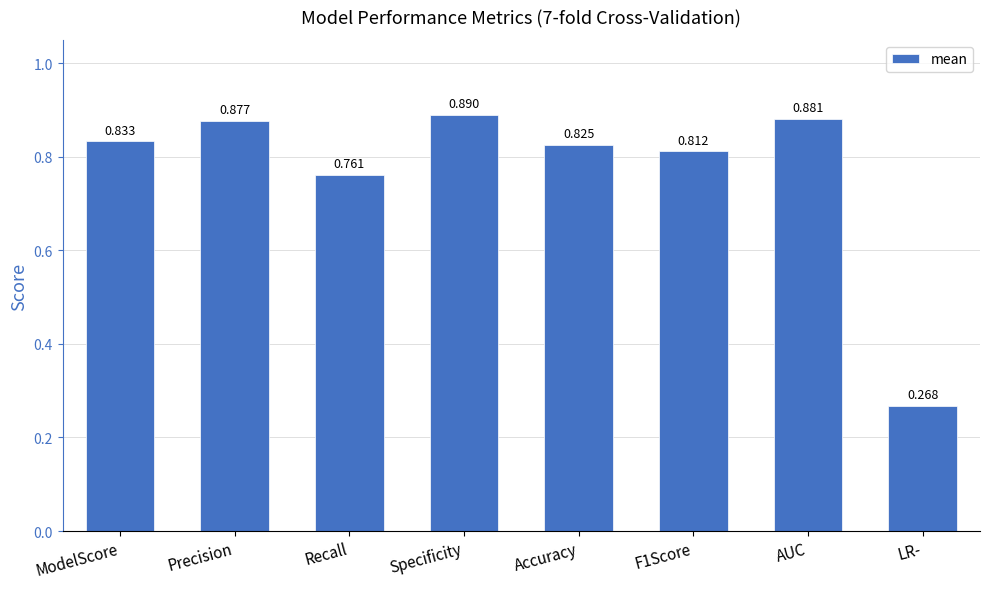

What is the label of the 6th bar from the right?

Recall